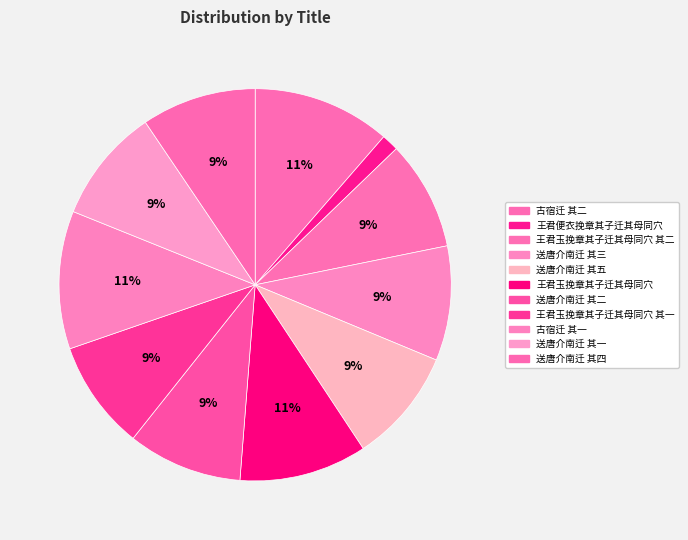

What percentage is the 送唐介南迁 其二 slice, to the nearest percent?

9%